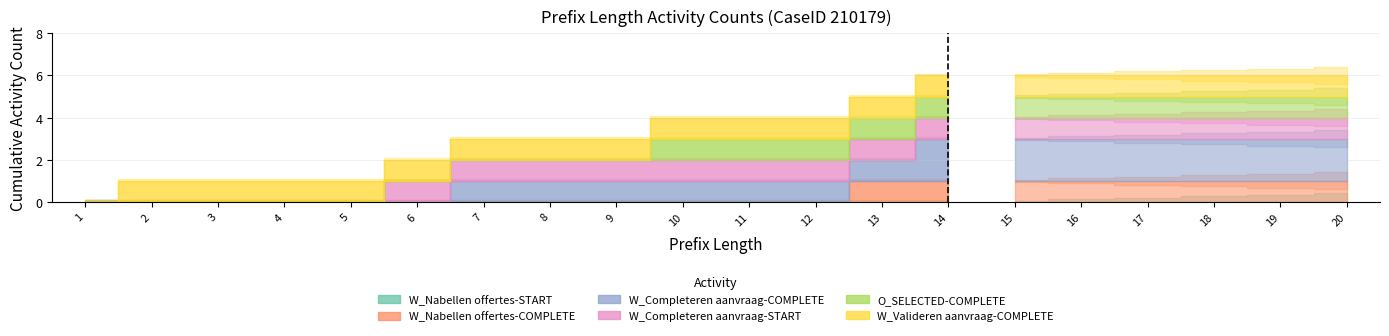

At which label is W_Completeren aanvraag-START closest to 0?

1